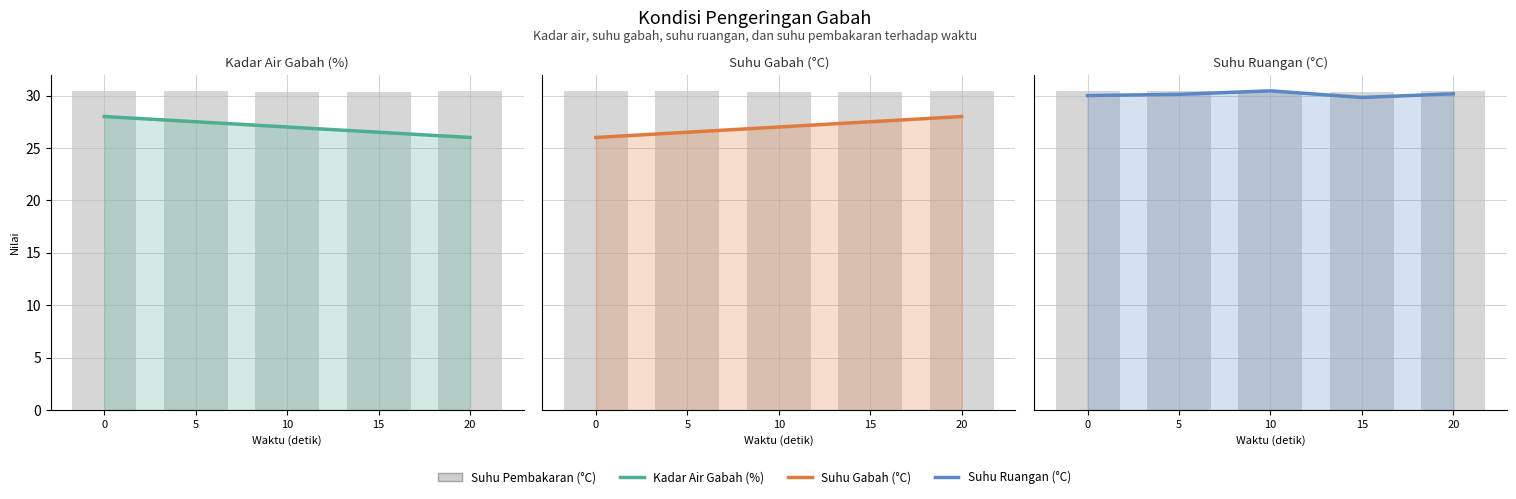

Between 5 and 10, which series saw the biggest shift?

Kadar Air Gabah (%)